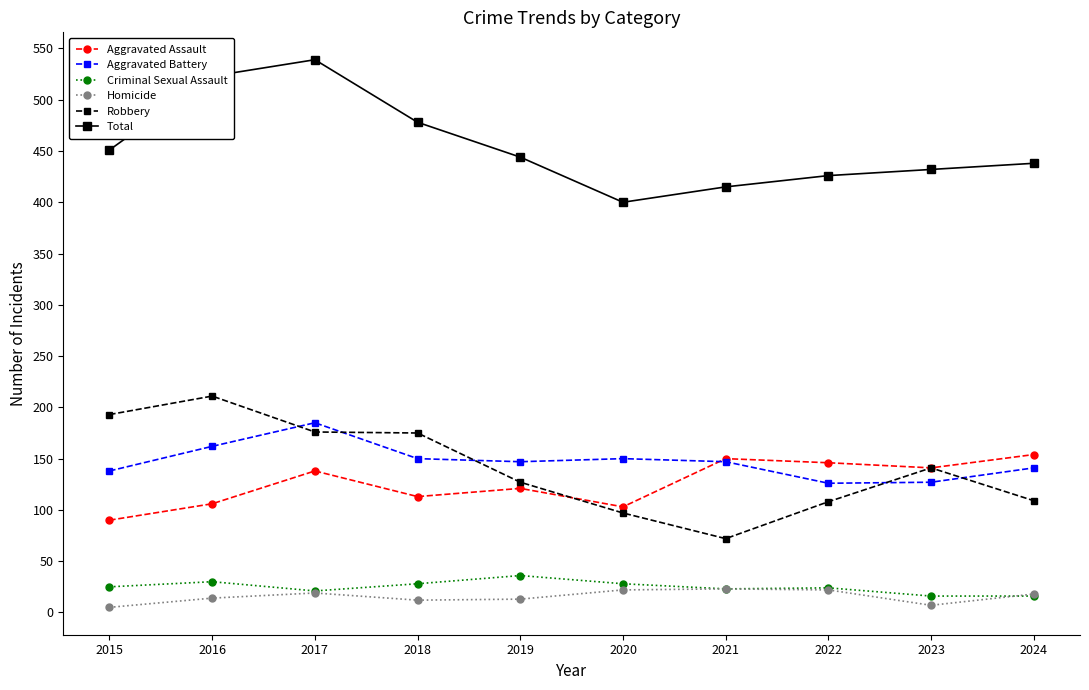

What value does the Criminal Sexual Assault series have at 2017?

21